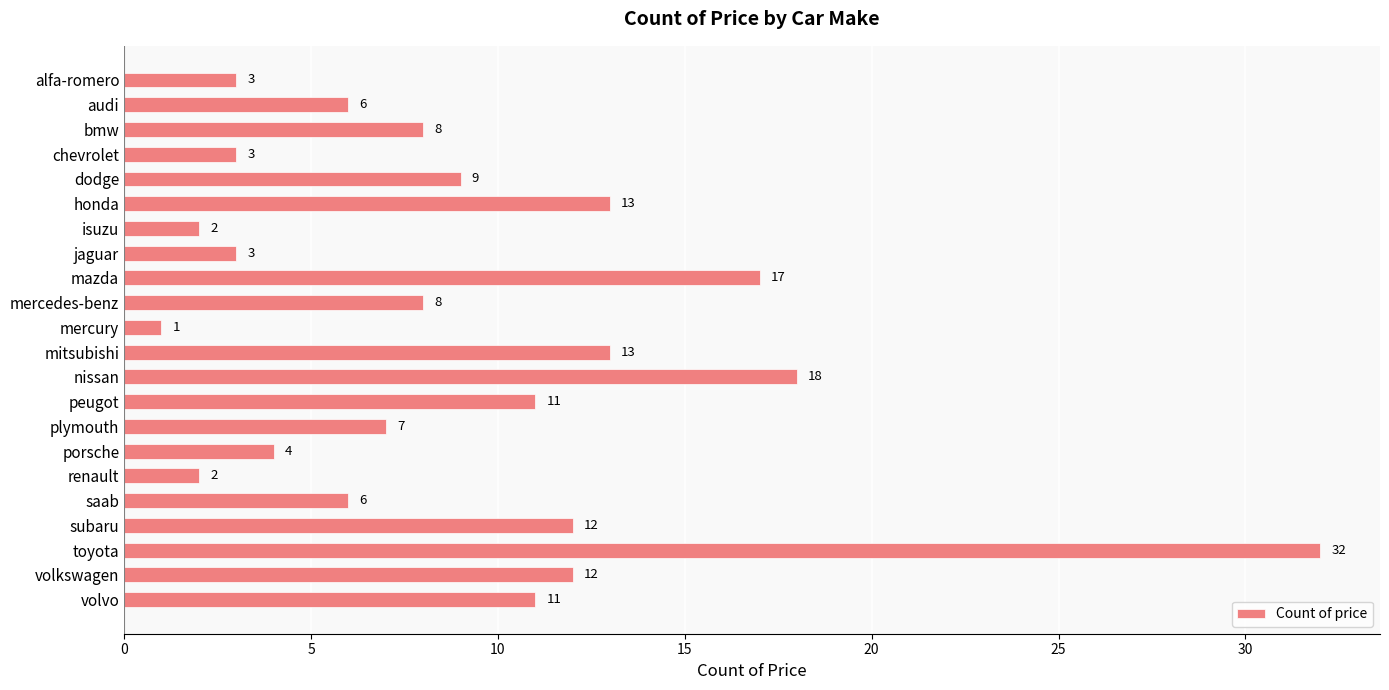

What is the difference between the second highest and minimum values?

17